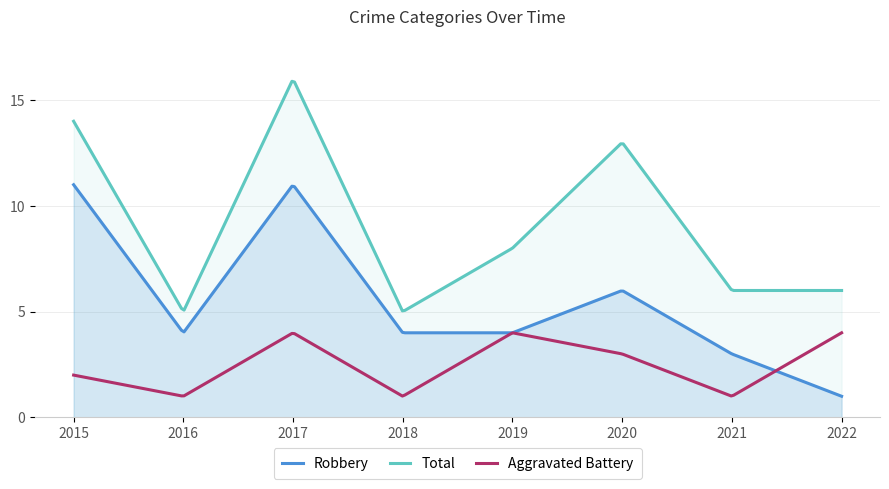

What are all the series names shown in the legend?

Robbery, Total, Aggravated Battery